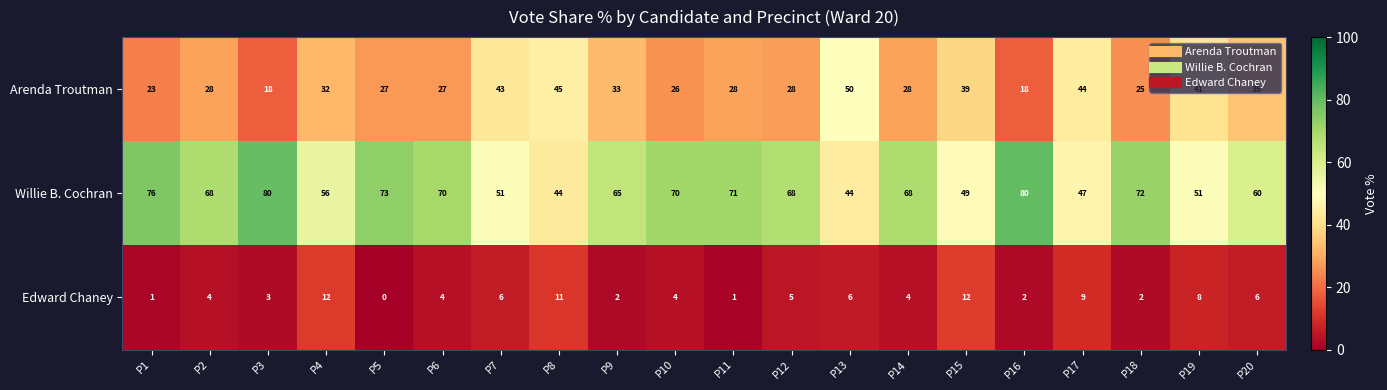

Which series has the widest spread of values?

Willie B. Cochran